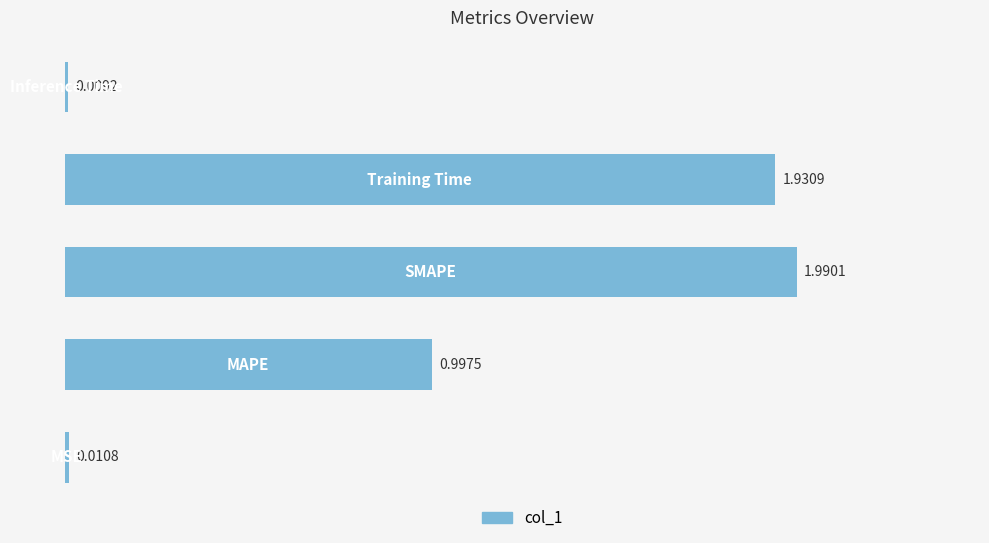

What is the difference between the maximum and minimum values?

2.0